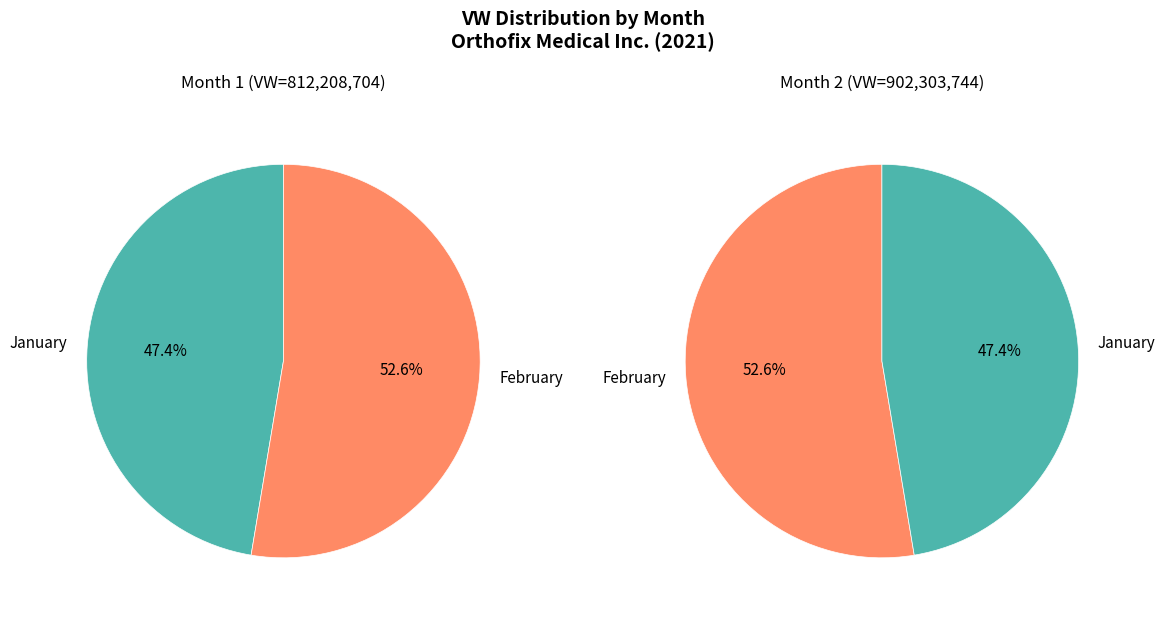

What is the total percentage of 2 and 1?

100.0%